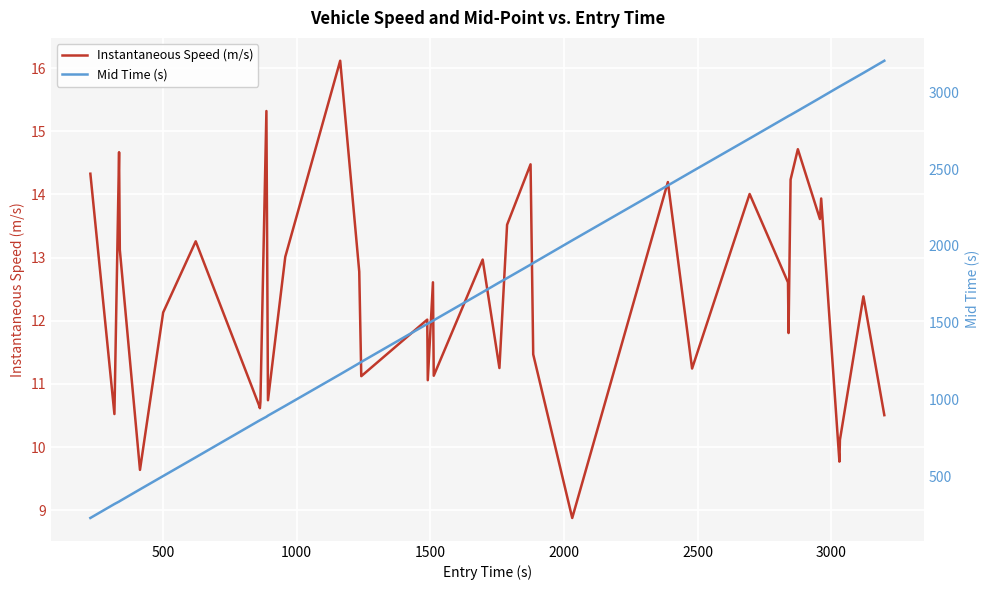

What is the highest value of the Instantaneous Speed (m/s) series?

16.1